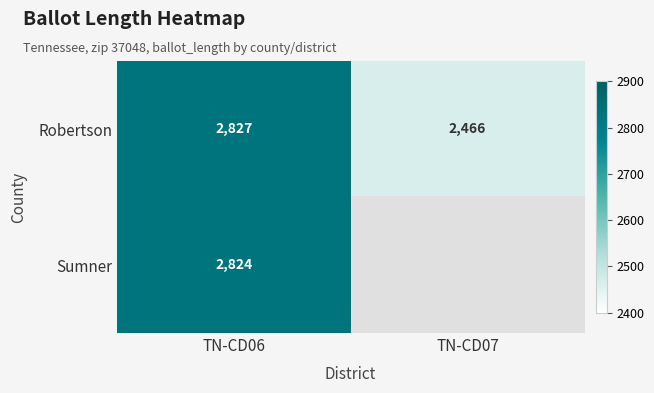

How many values in the Robertson series are below 2827?

1